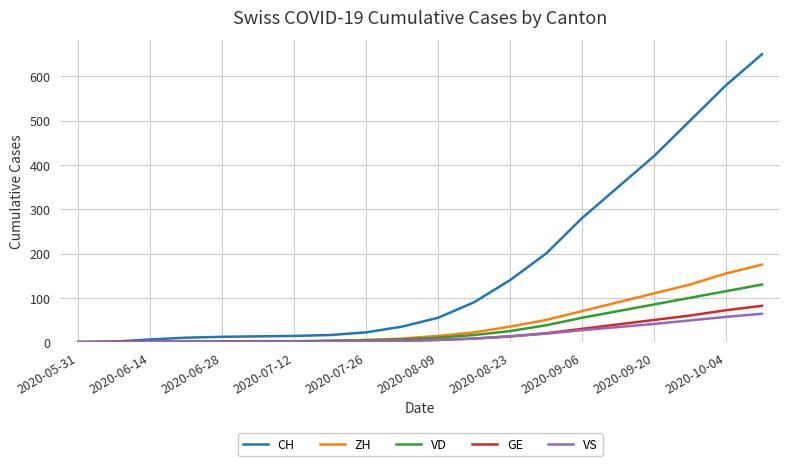

What is the sum of all ZH values?

869